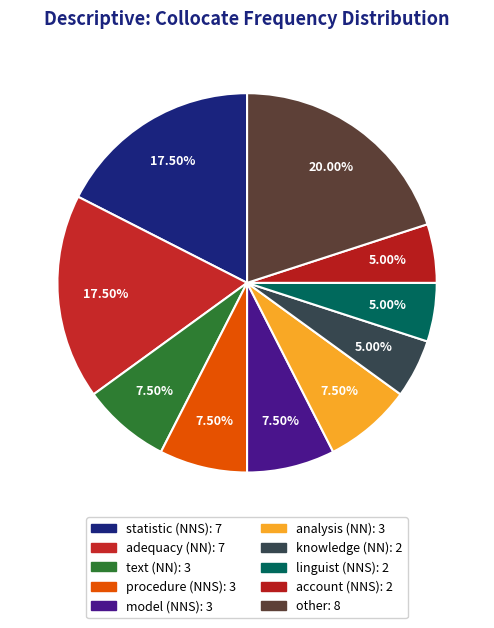

How many slices are in this pie chart?

10